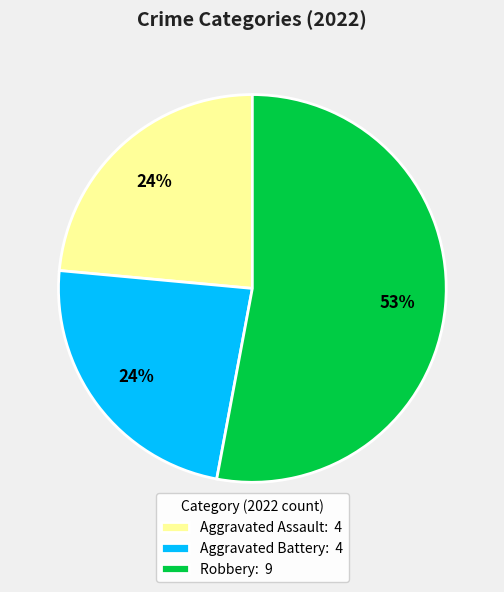

Is Aggravated Assault: 4 the majority of the pie?

No